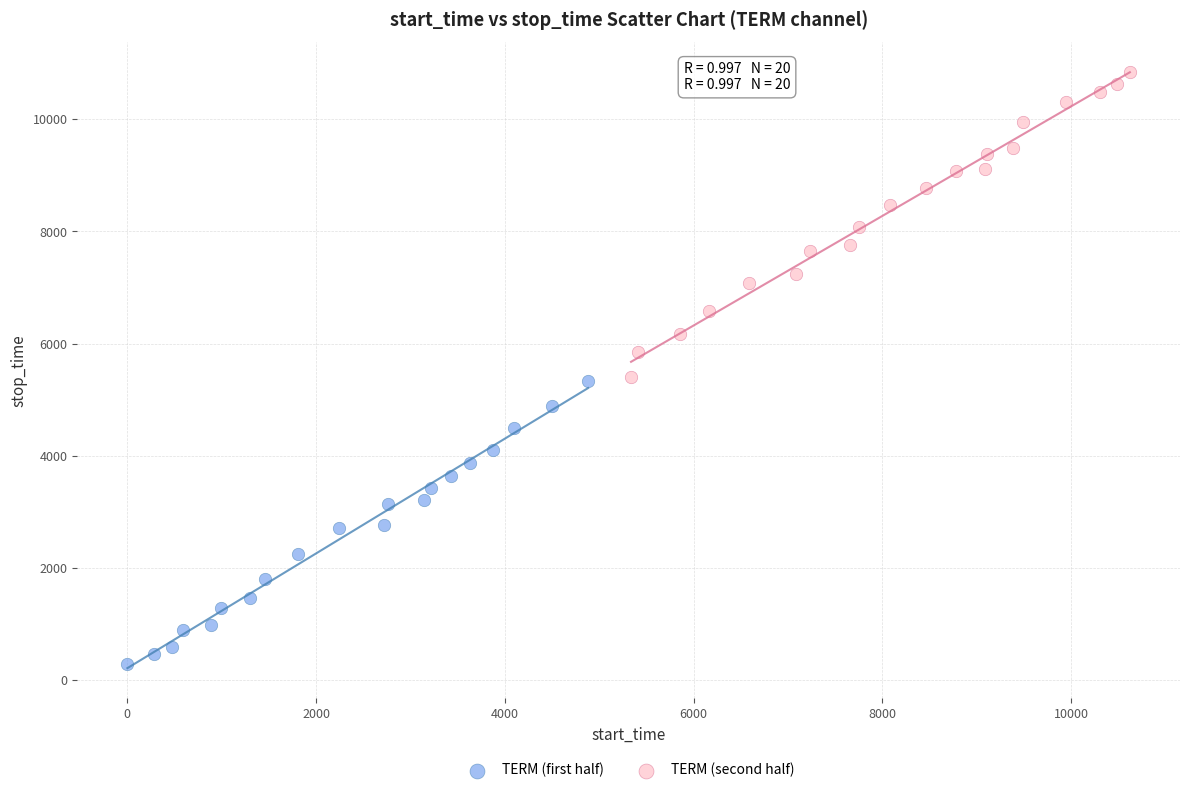

Which series contains the lowest Y value?

TERM (first half)